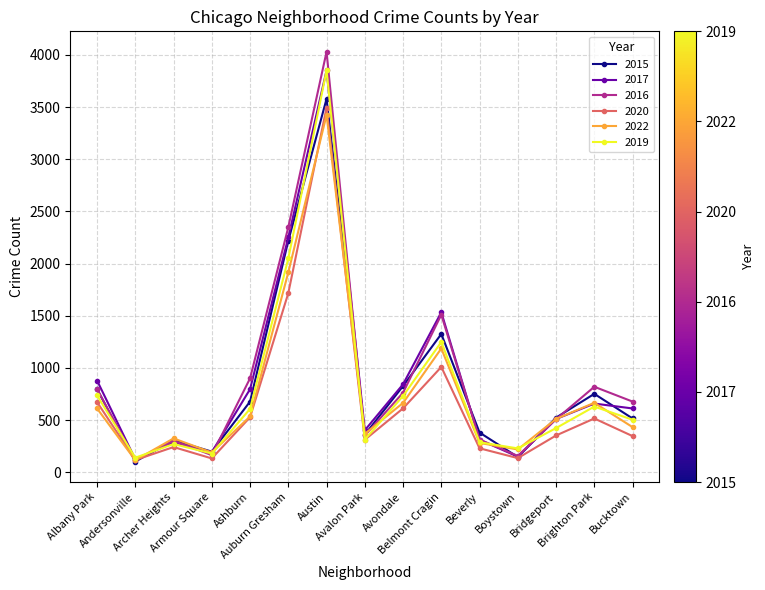

What position from the left is Austin?

7